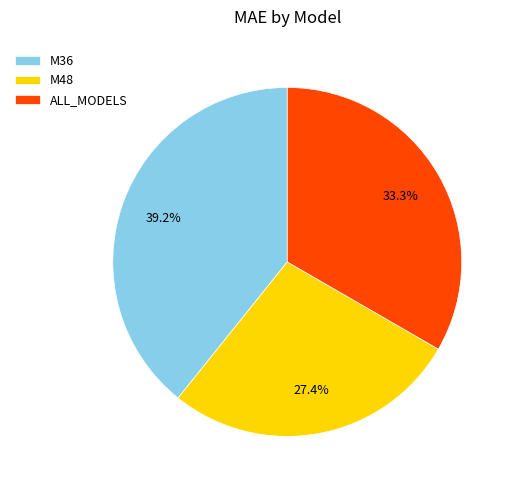

Count the number of slices in the pie.

3